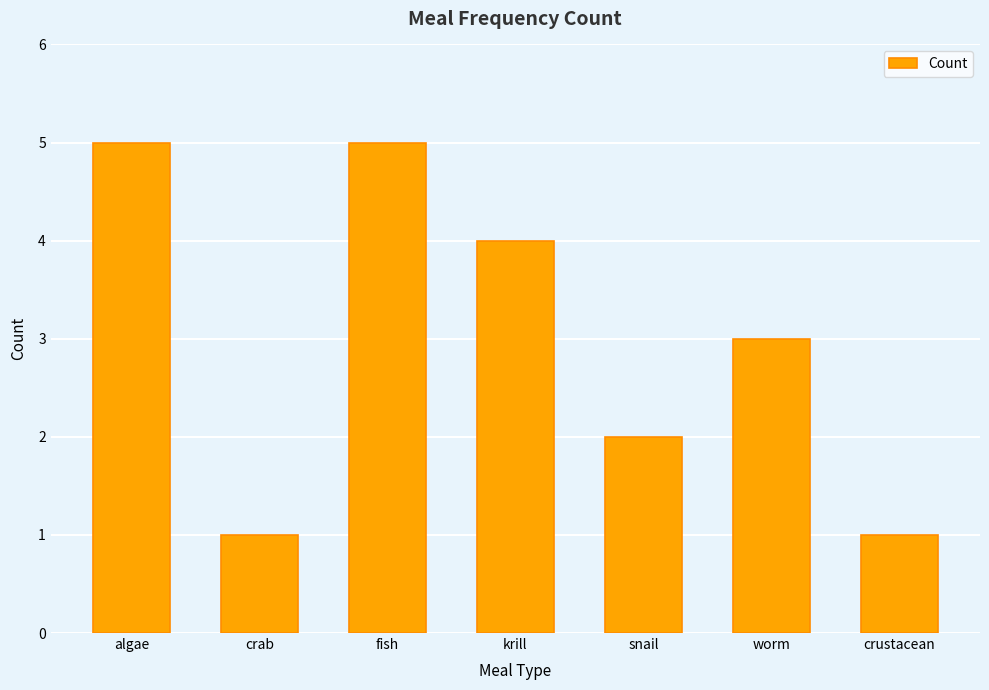

What is the difference between the maximum and minimum values?

4